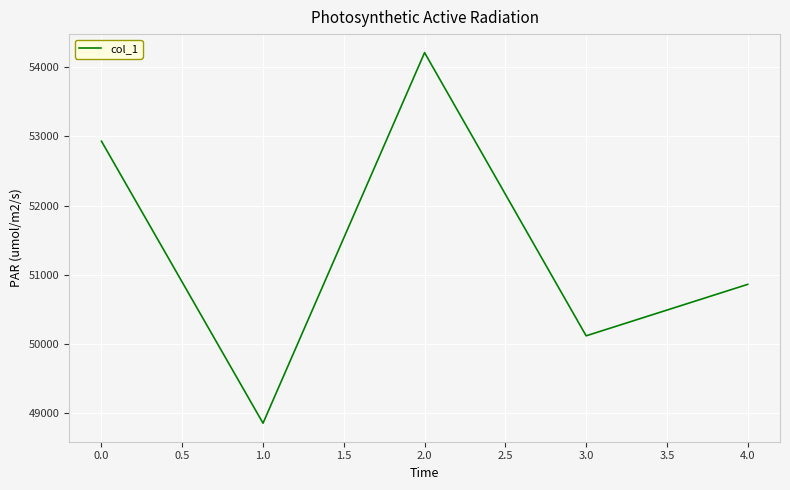

Reading left to right, list all the values displayed in this chart.

52931	48858	54210	50120	50863